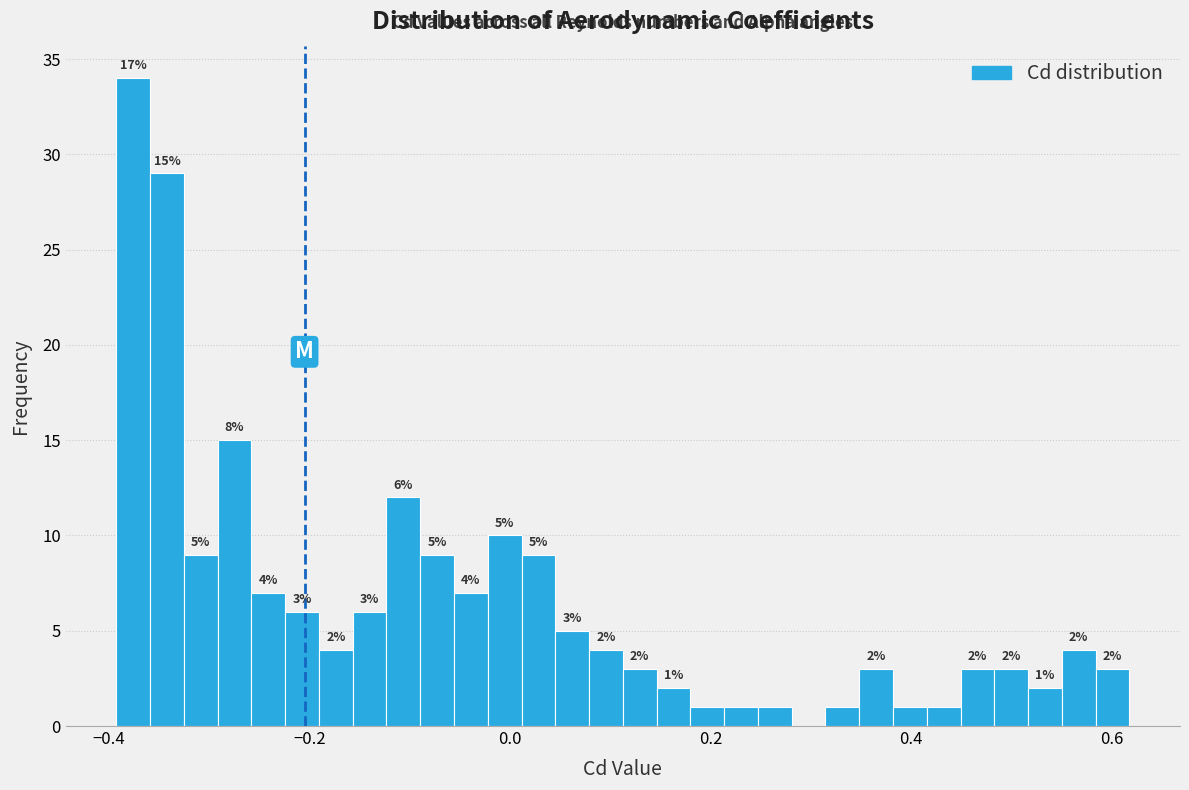

Read against the x-axis, roughly where is the centre of the tallest bar?

-0.38